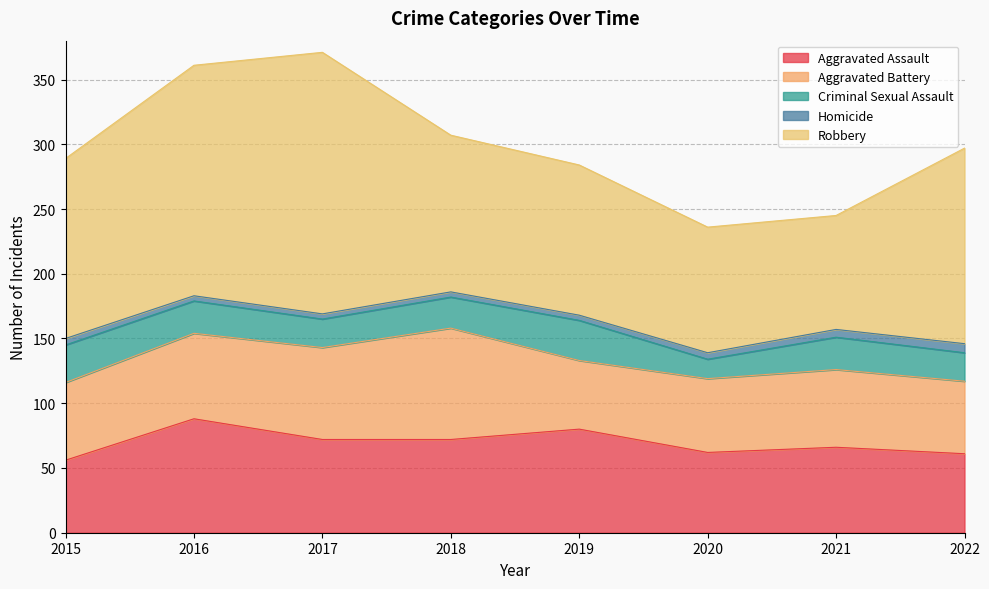

What is the sum of all Robbery values?

1092